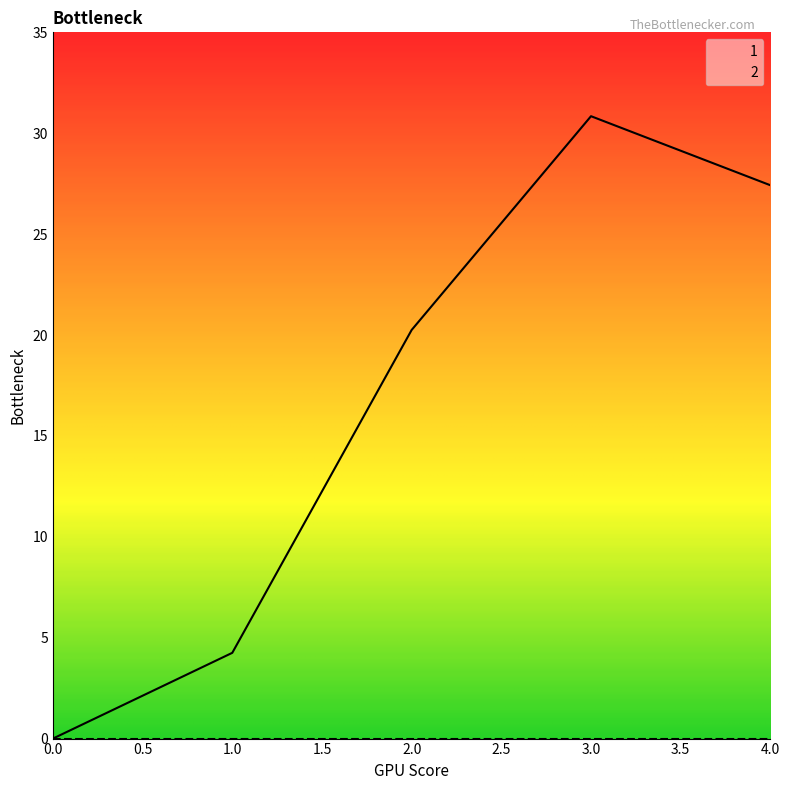

Between 0 and 2, which series saw the biggest shift?

1